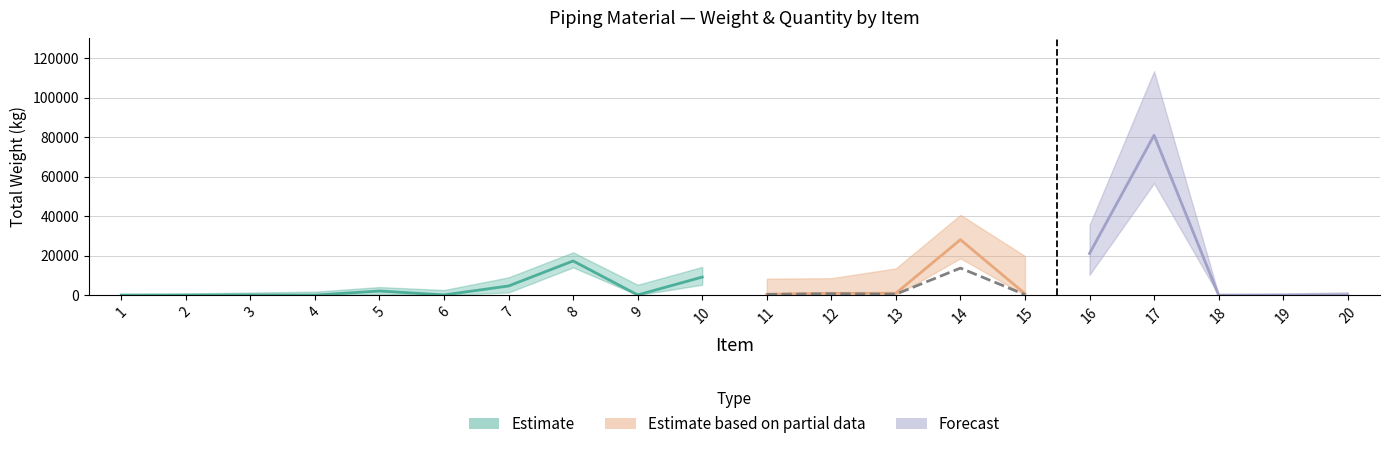

True or false: TOTAL_WEIGHT has a value of 80924.9 at 17.

True